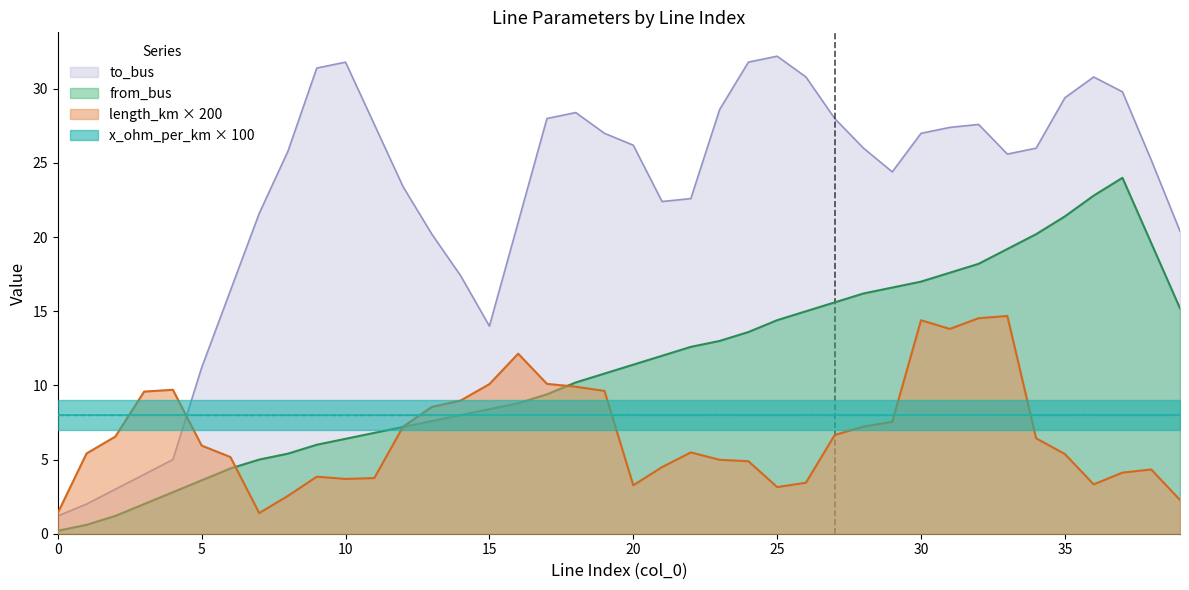

What is the highest value of the from_bus series?

24.0